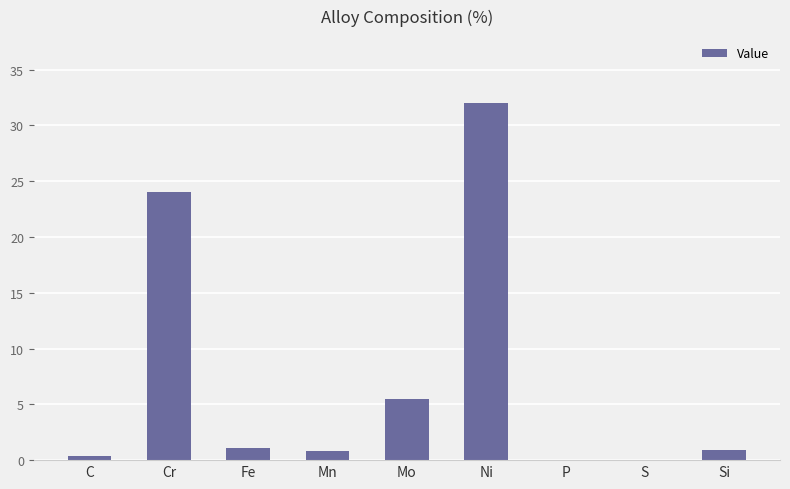

What is the maximum value shown in the chart?

32.0